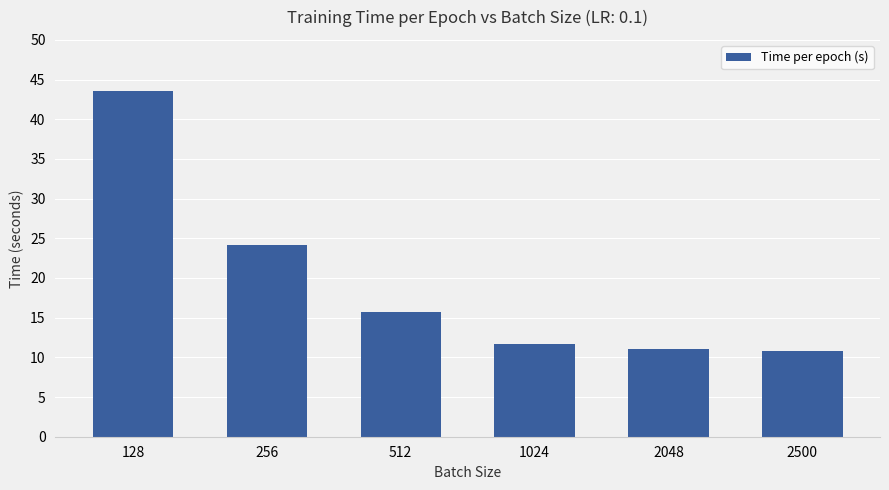

At which label is the value closest to 27?

256